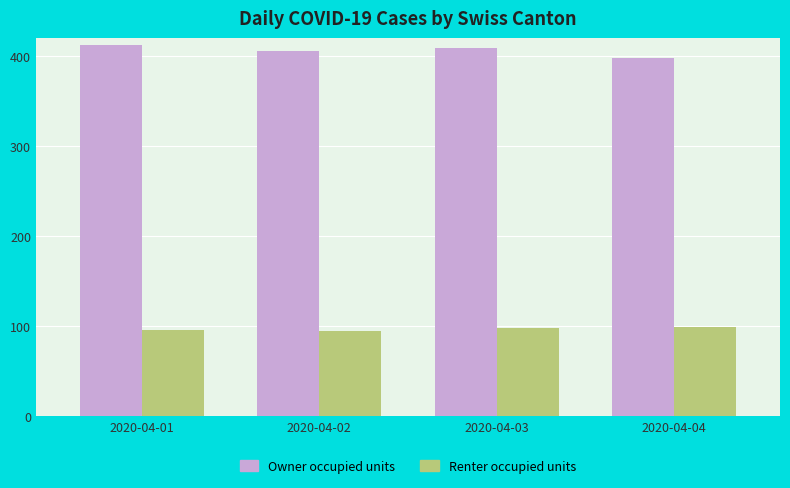

What is the total value across all series at 2020-04-03?

507